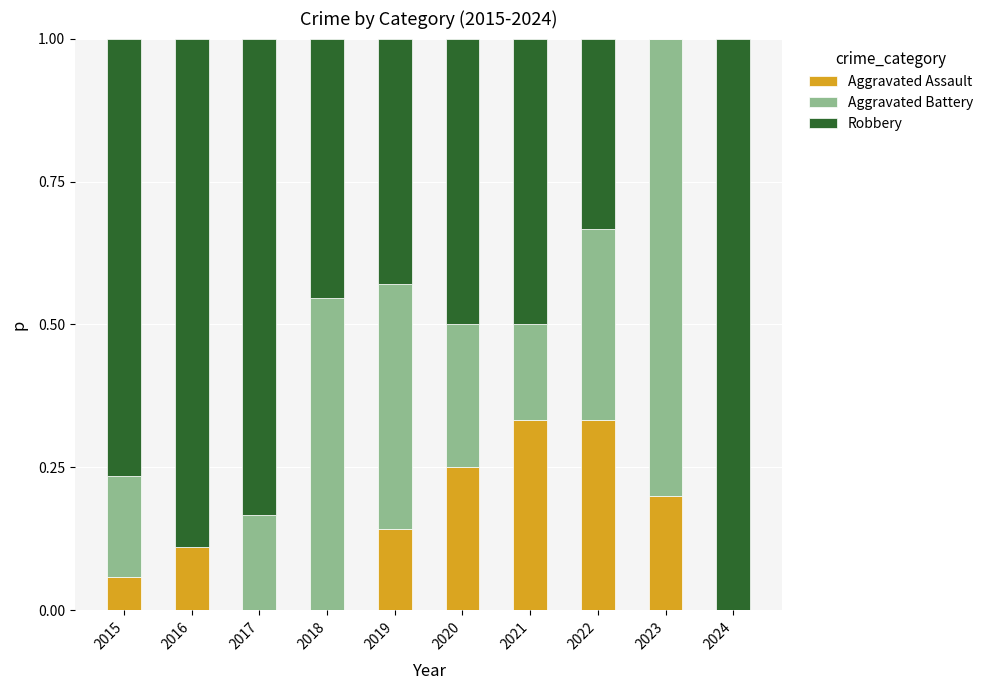

The Aggravated Assault series shows 0.1 at 2021. True or false?

False